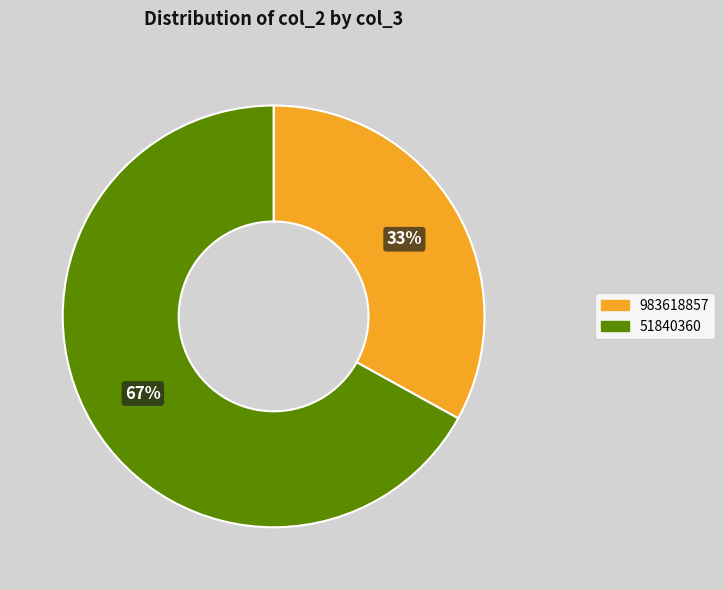

To the nearest percent, what is the combined percentage of 51840360 and 983618857?

100%